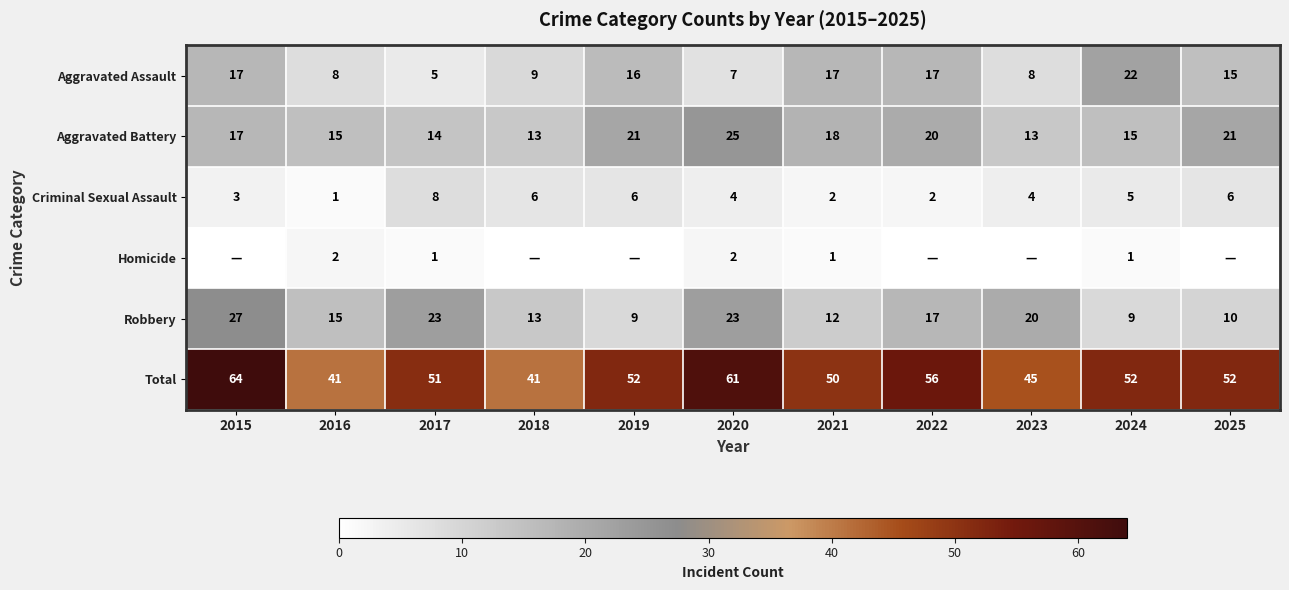

Count the Total values in the range 45 to 56.

7